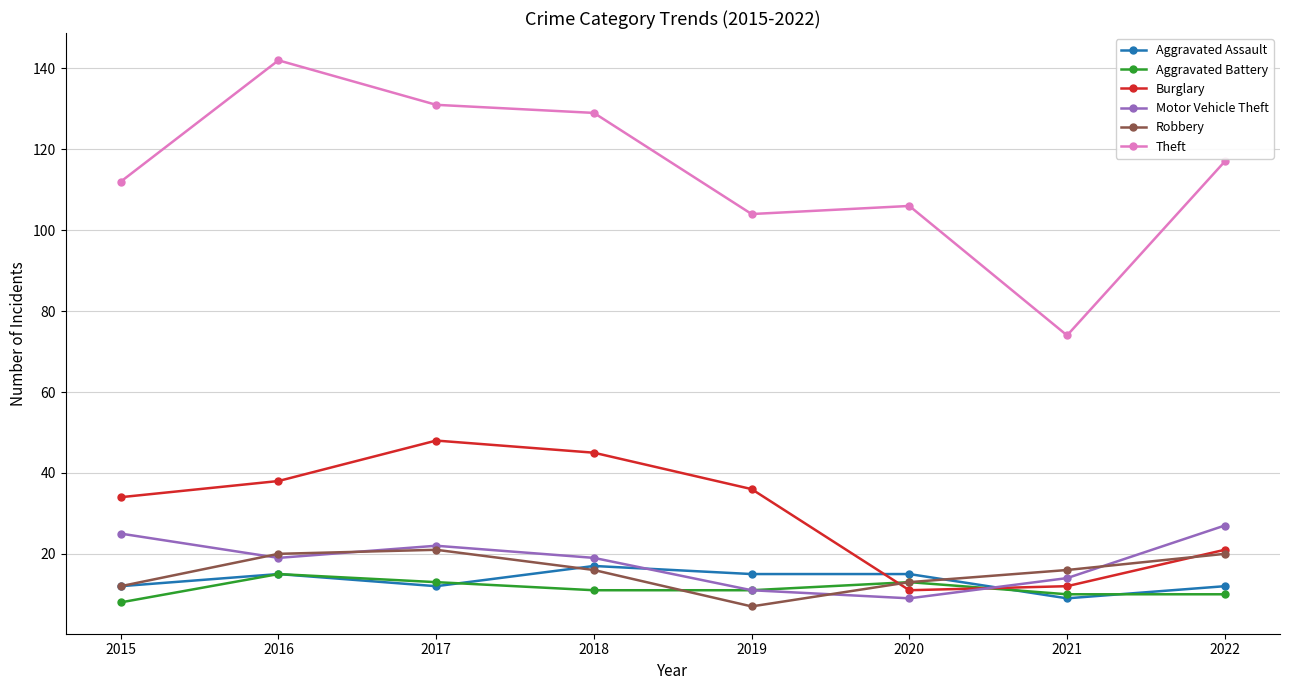

What is the spread (max minus min) of values at 2016?

127